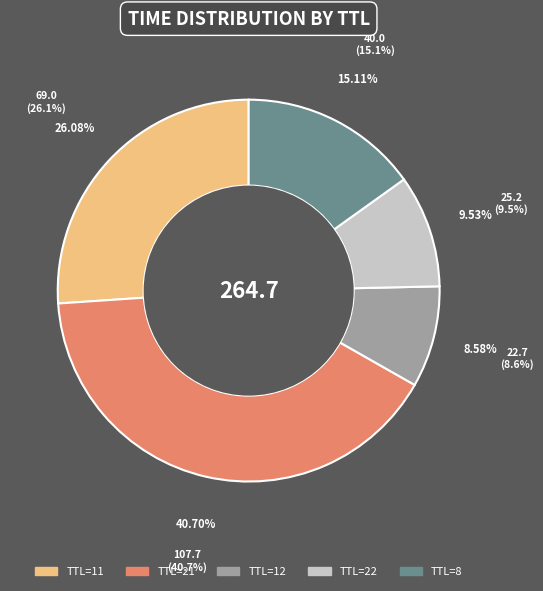

Is there any slice that represents more than half of the pie?

No